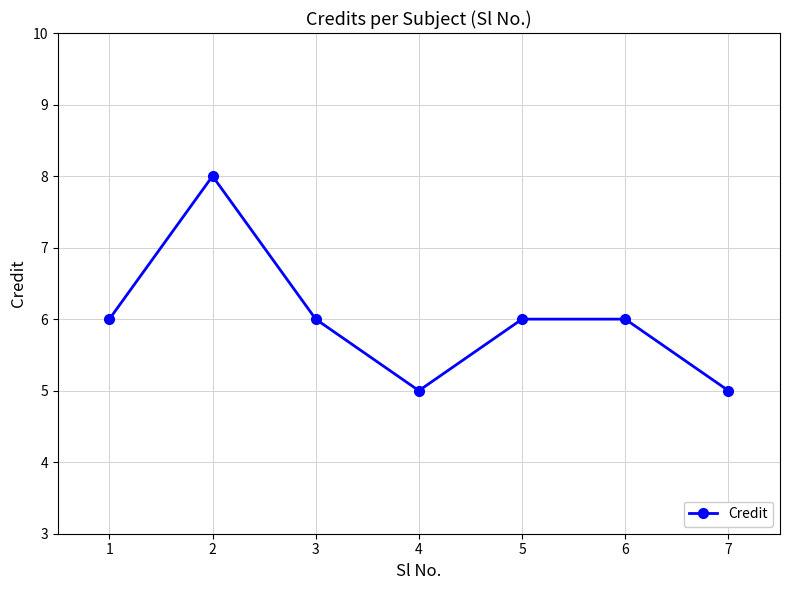

Reading right to left, extract all data points from this chart.

7=5	6=6	5=6	4=5	3=6	2=8	1=6